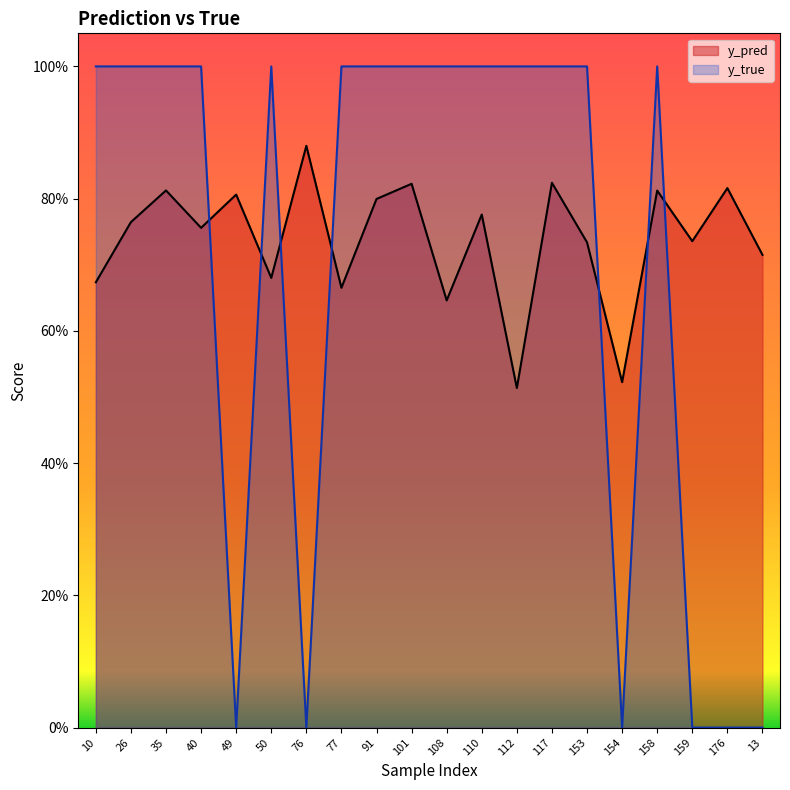

Which series has the largest range (max minus min)?

y_true